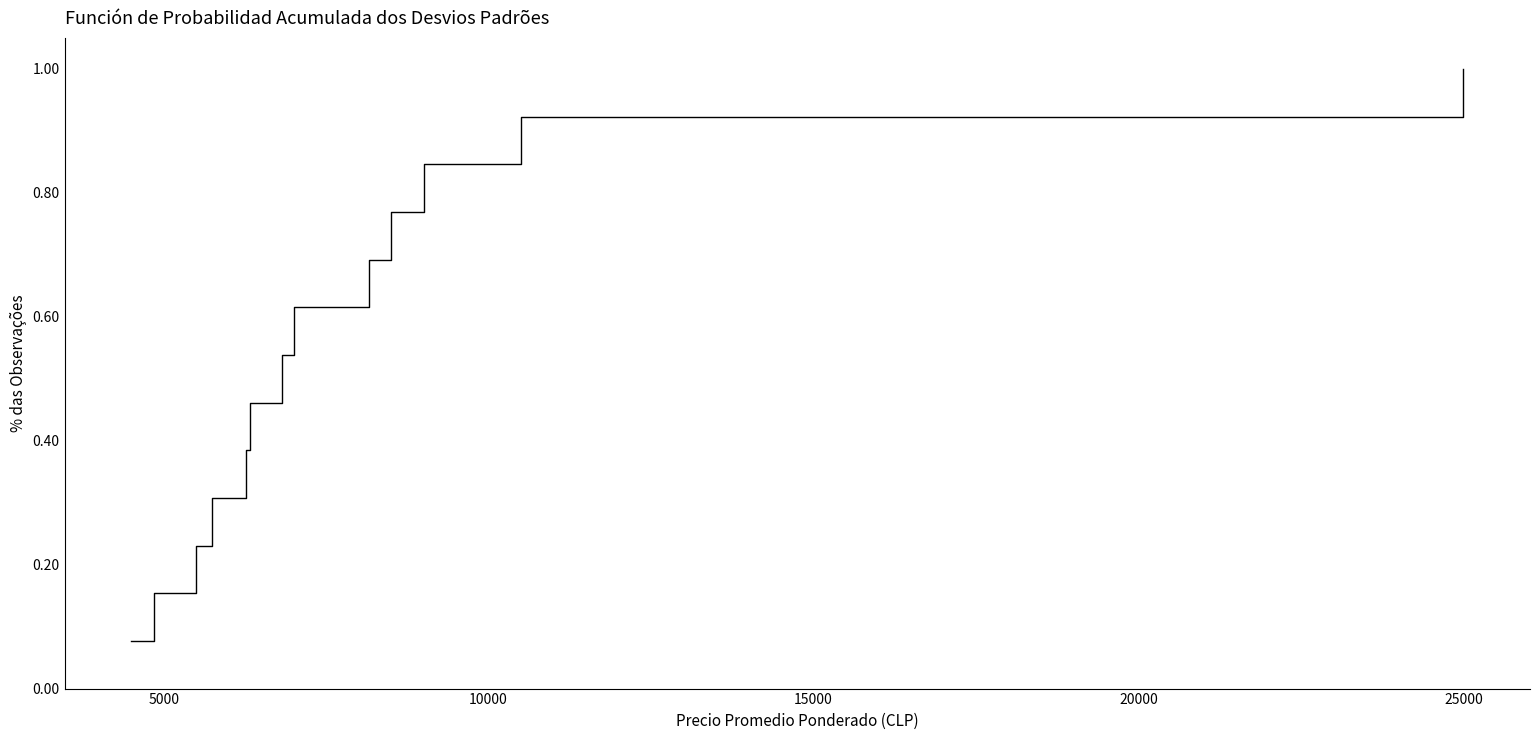

What is the maximum value shown in the chart?

1.0